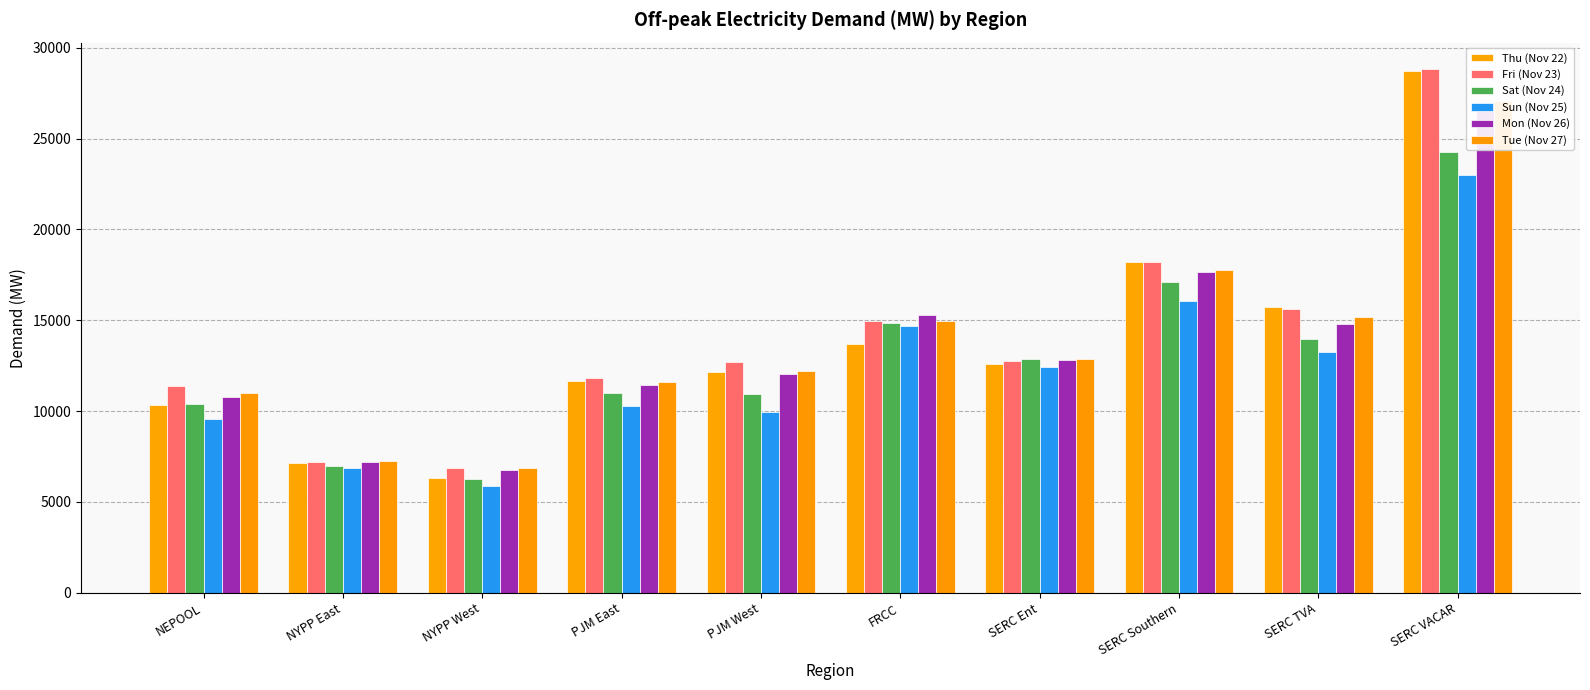

Where is Sun (Nov 25) nearest to the value 14434?

FRCC